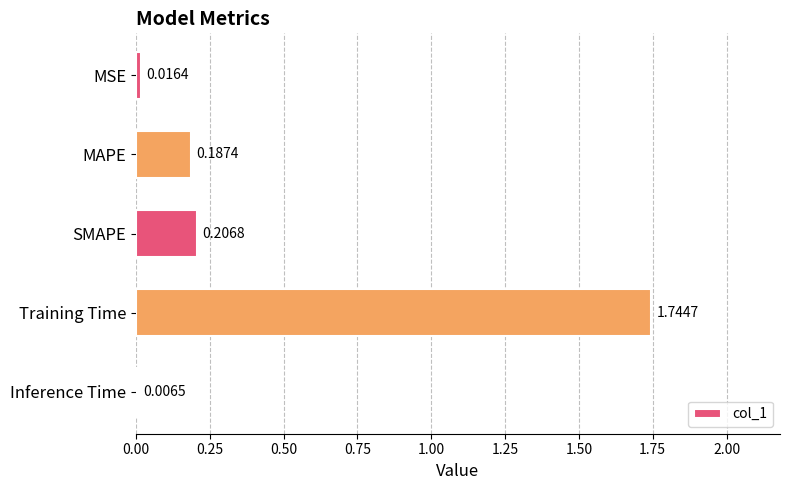

Which has a higher value, MSE or MAPE?

MAPE